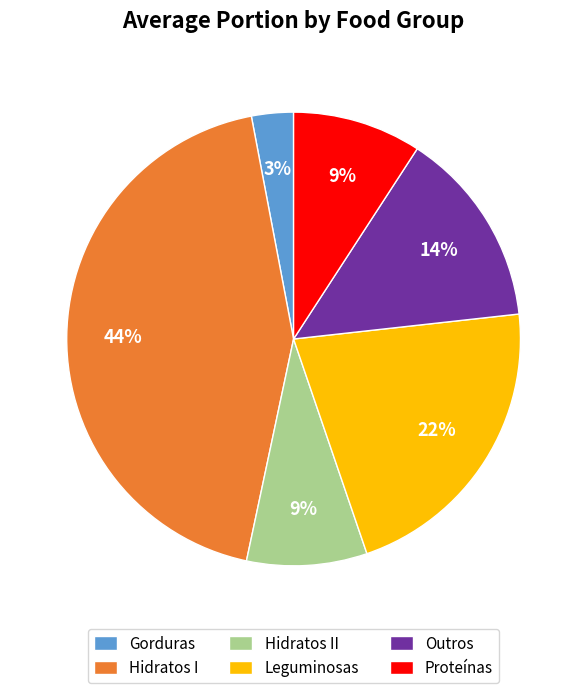

To the nearest percent, what percentage of the pie is Leguminosas?

22%